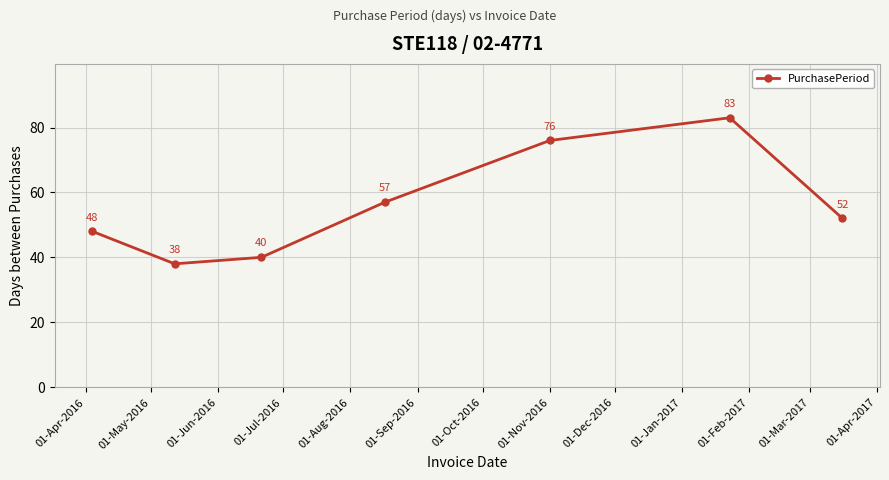

Is this an area chart (filled region under the line)?

No